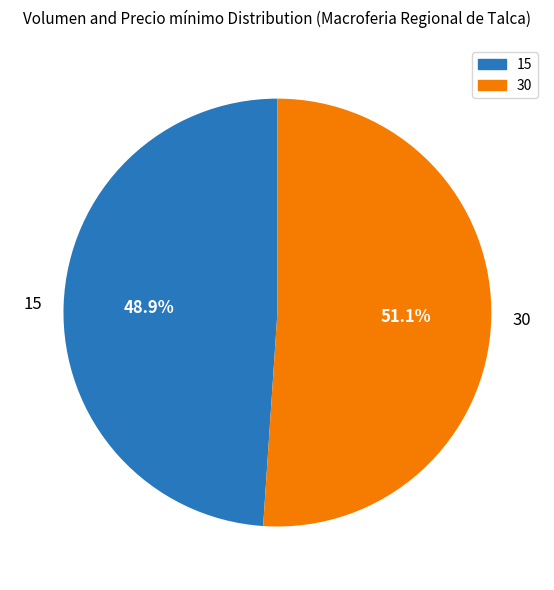

To the nearest percent, what is the difference between the 30 and 15 slice percentages?

2%